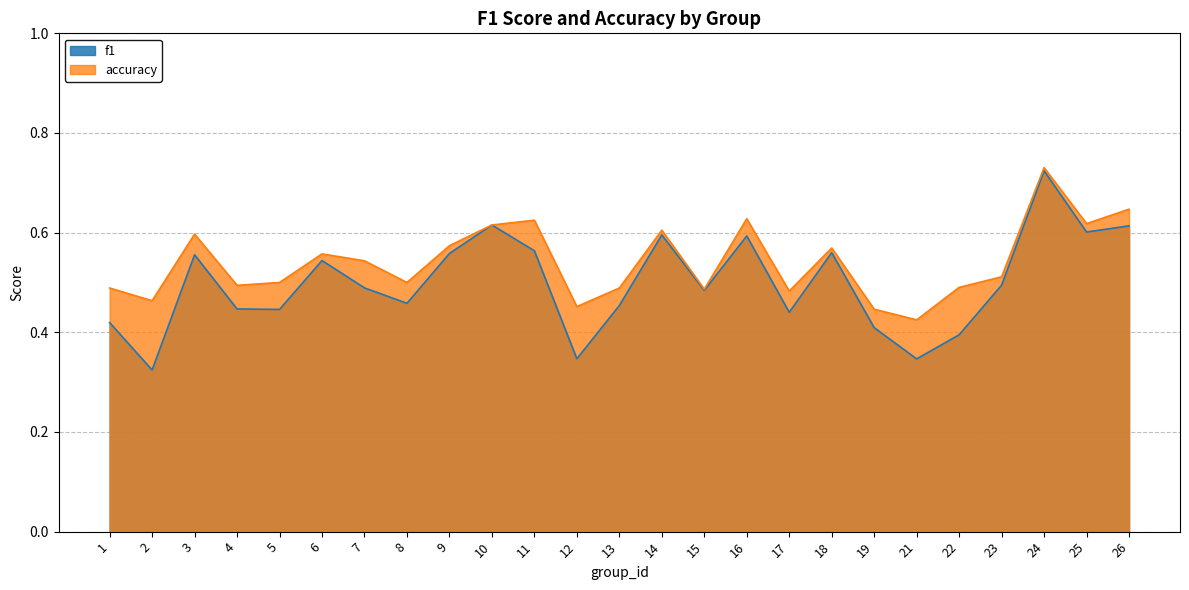

True or false: accuracy has a value of 0.6 at 11.

True